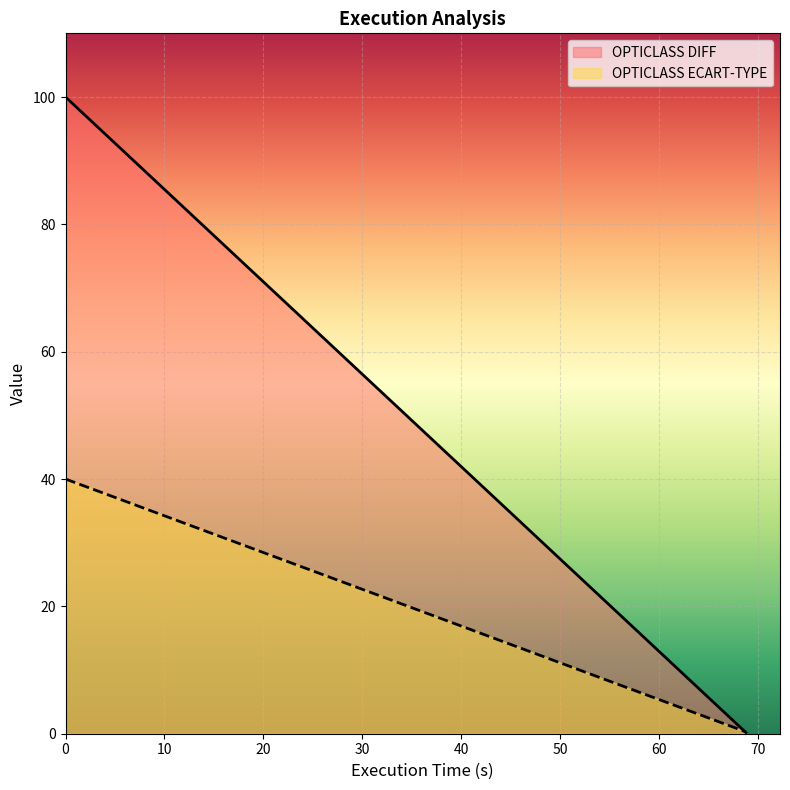

Is it true that OPTICLASS ECART-TYPE equals 40.0 at valeur_diff?

True